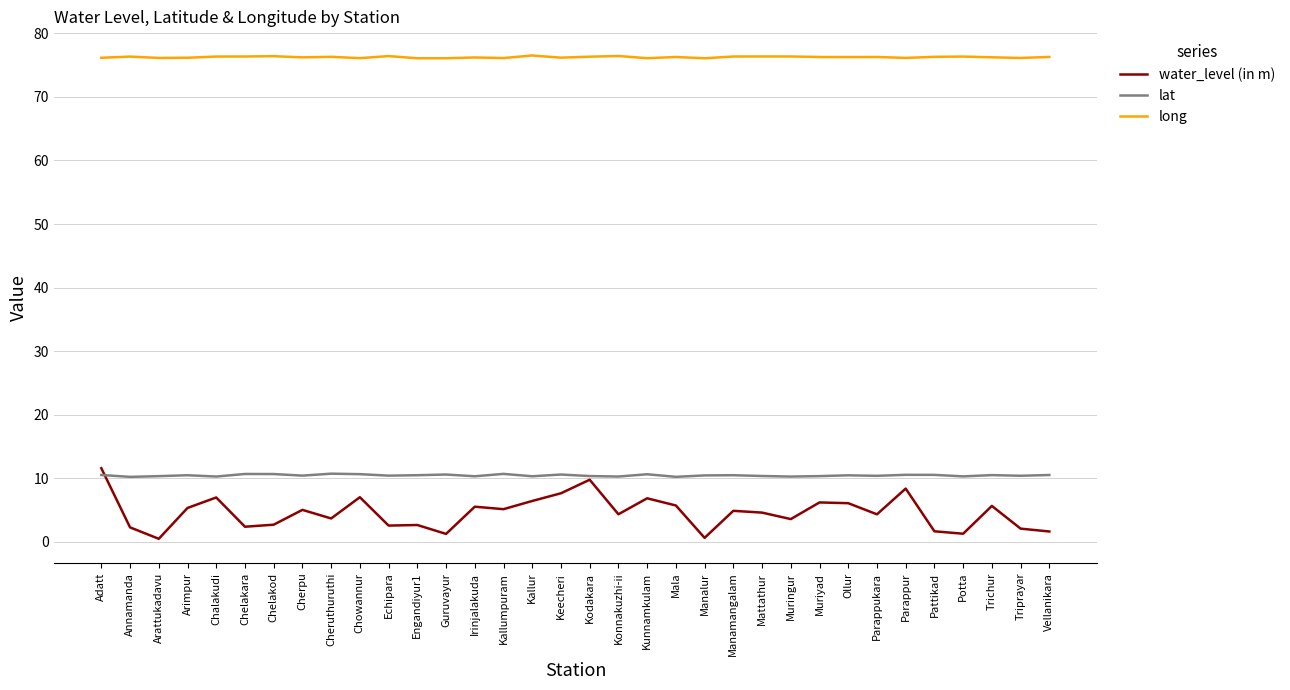

What is the spread (max minus min) of values at Annamanda?

74.0